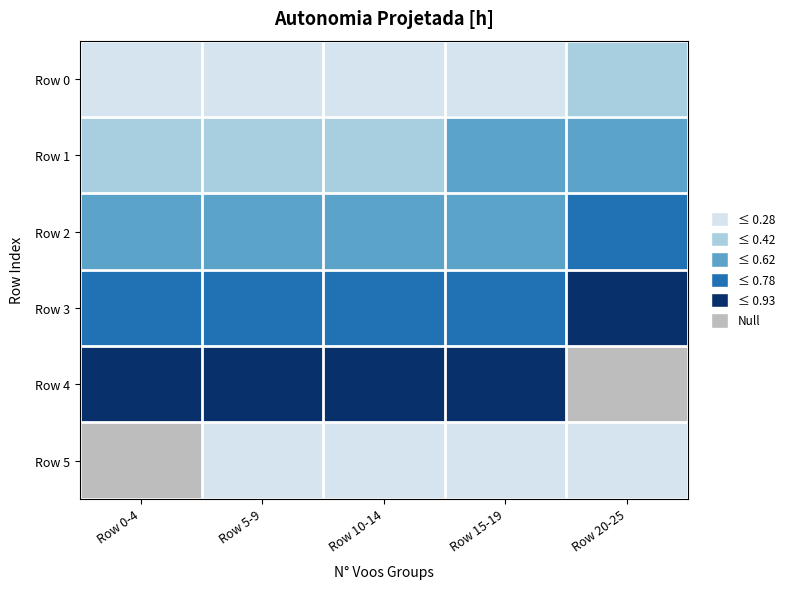

Which has a higher value, Row 10-14 or Row 15-19?

Row 15-19